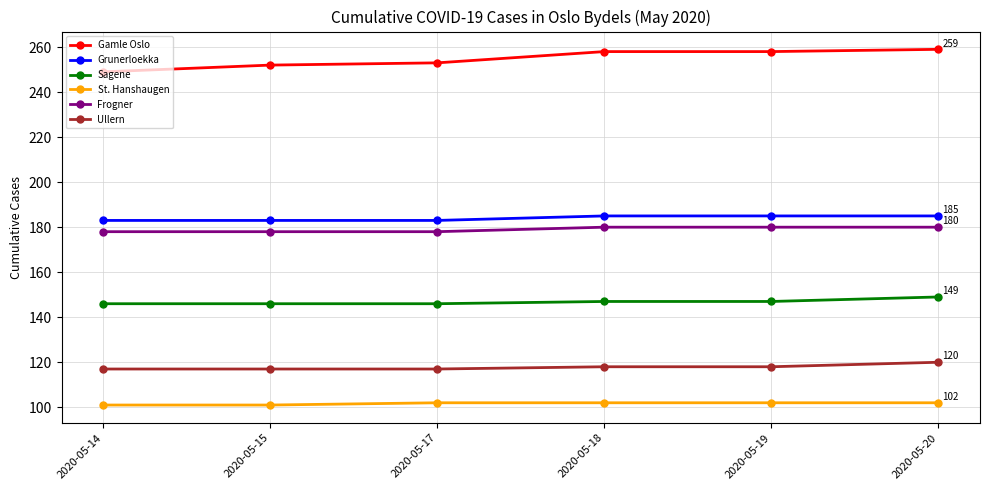

True or false: Frogner and St. Hanshaugen cross at least once.

False